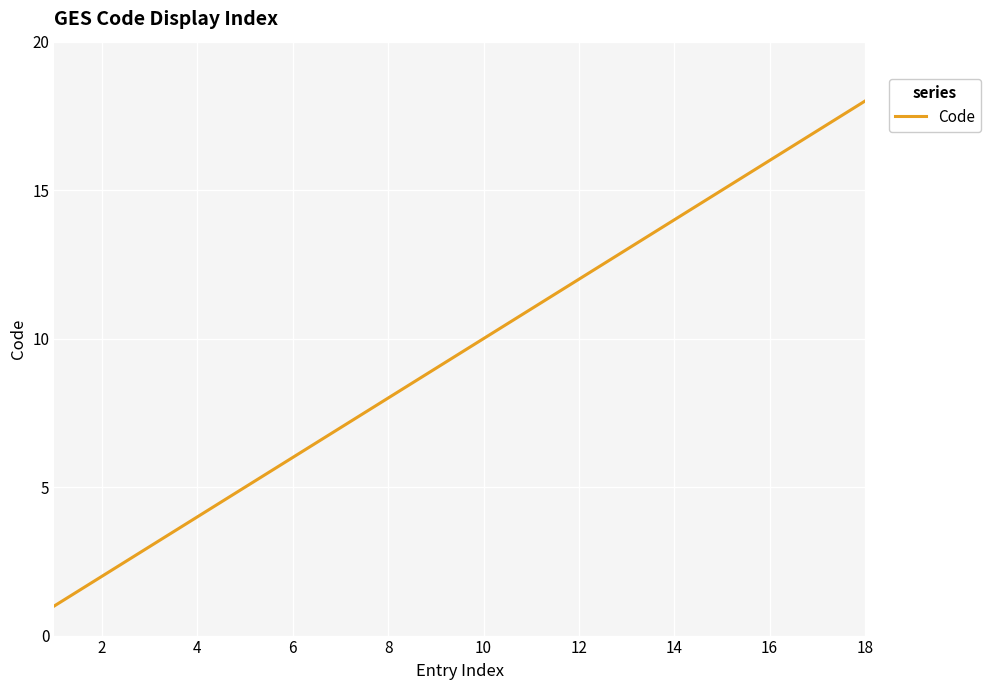

What is the difference between the maximum and minimum values?

17